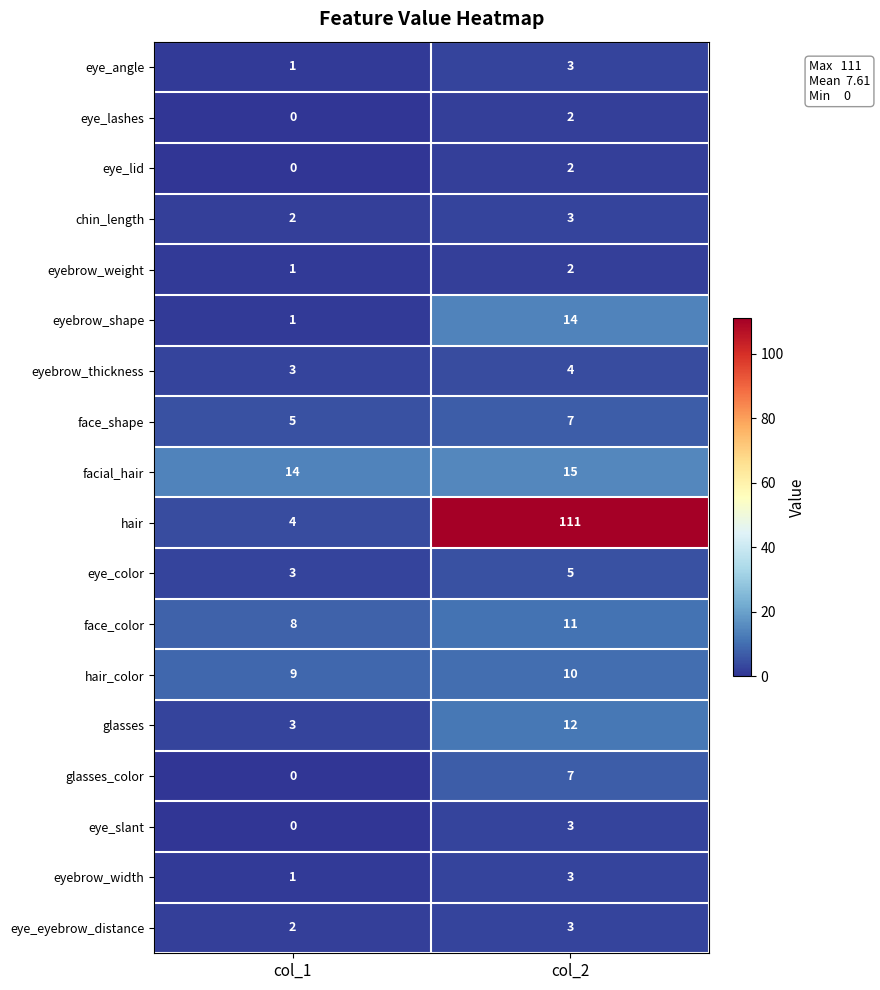

Which series has the largest range (max minus min)?

hair